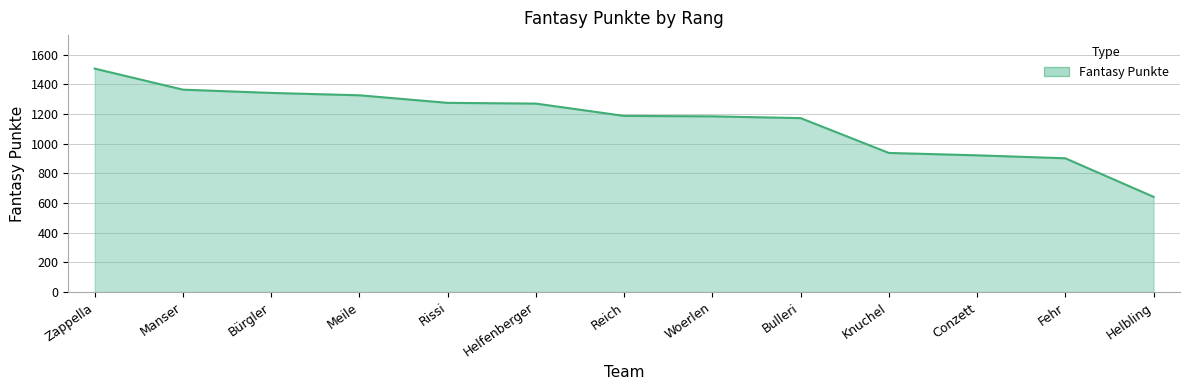

What is the difference between the maximum and minimum values?

865